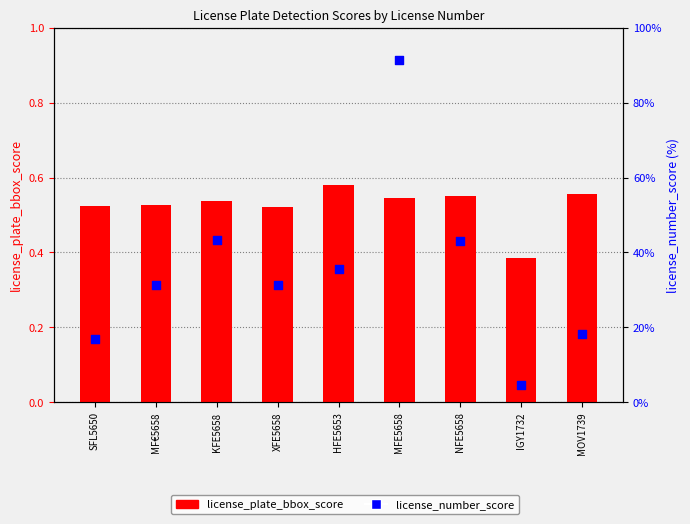

Is the value of license_number_score at HFE5653 greater than the value of license_plate_bbox_score at KFE5658?

No